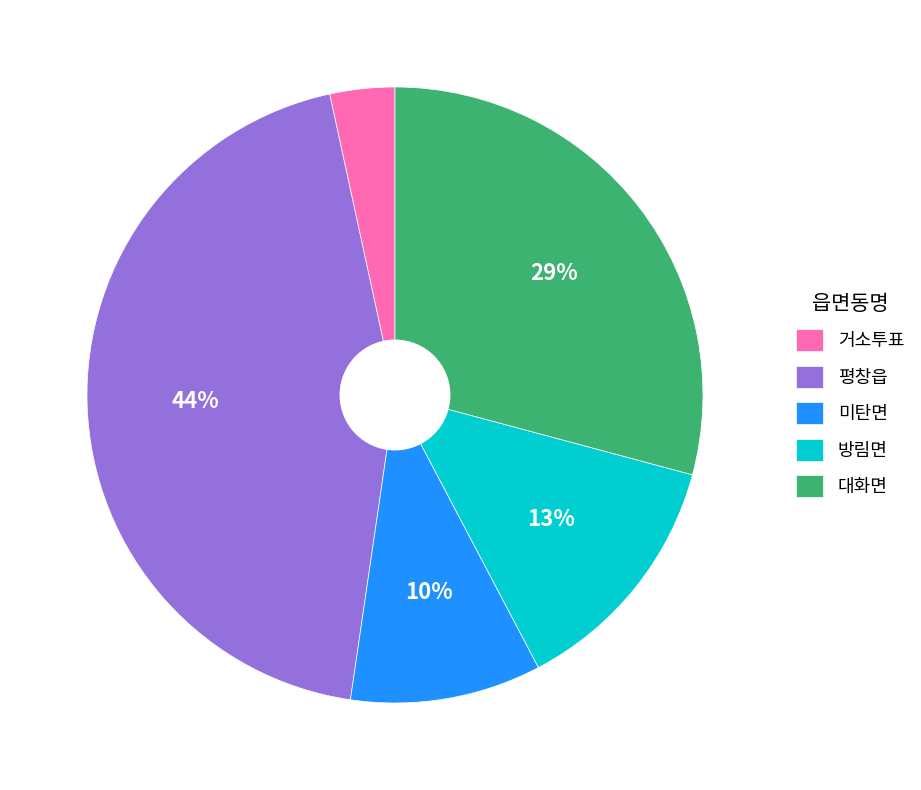

Is there a majority slice in this chart?

No